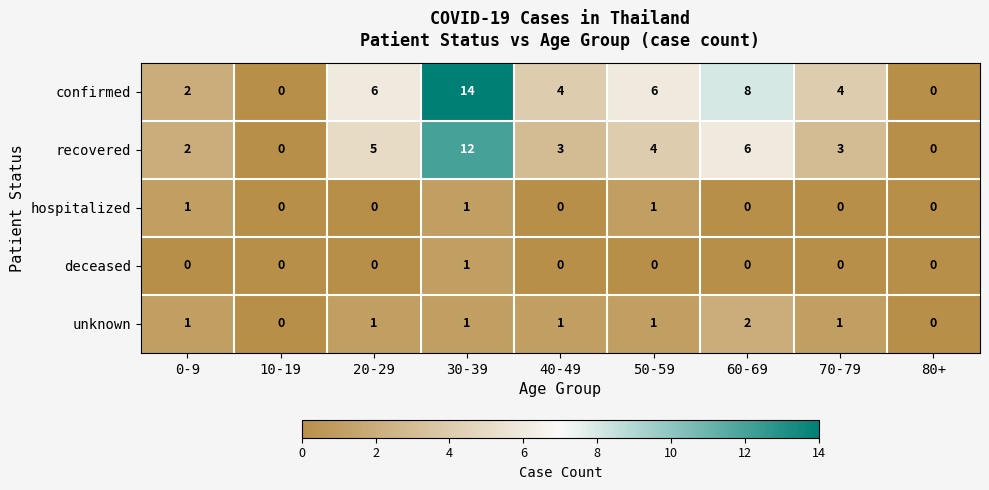

At which label is recovered closest to 6?

60-69